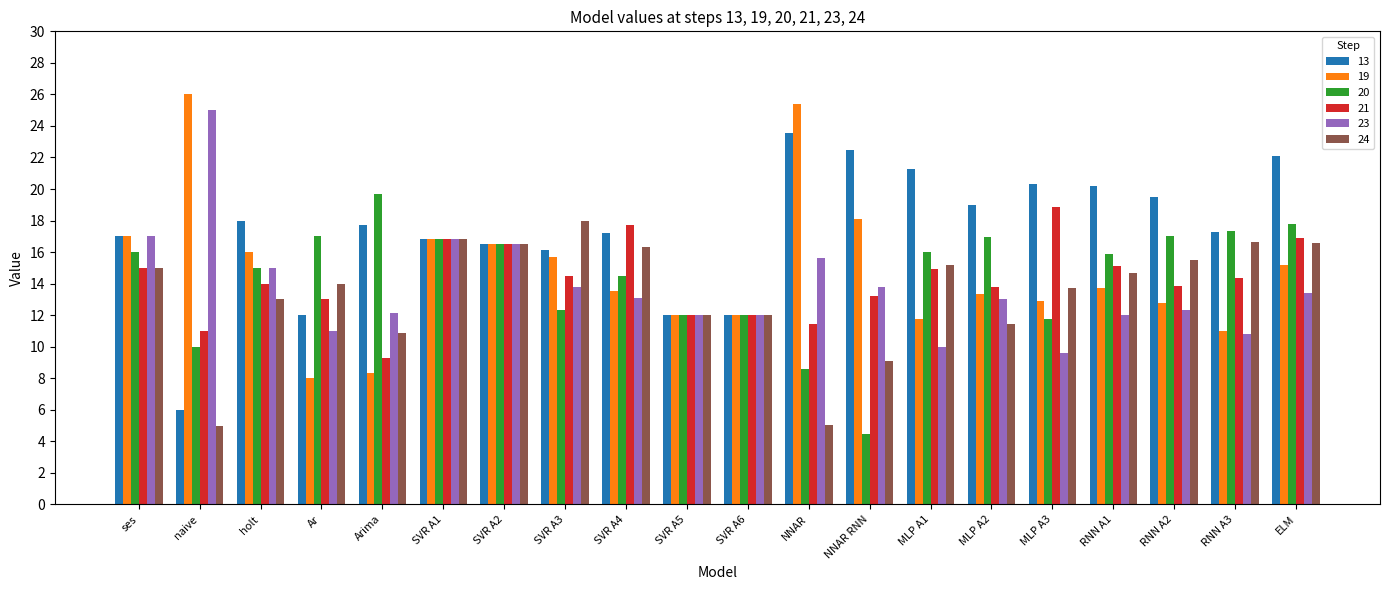

Which series has the largest total across all categories?

13